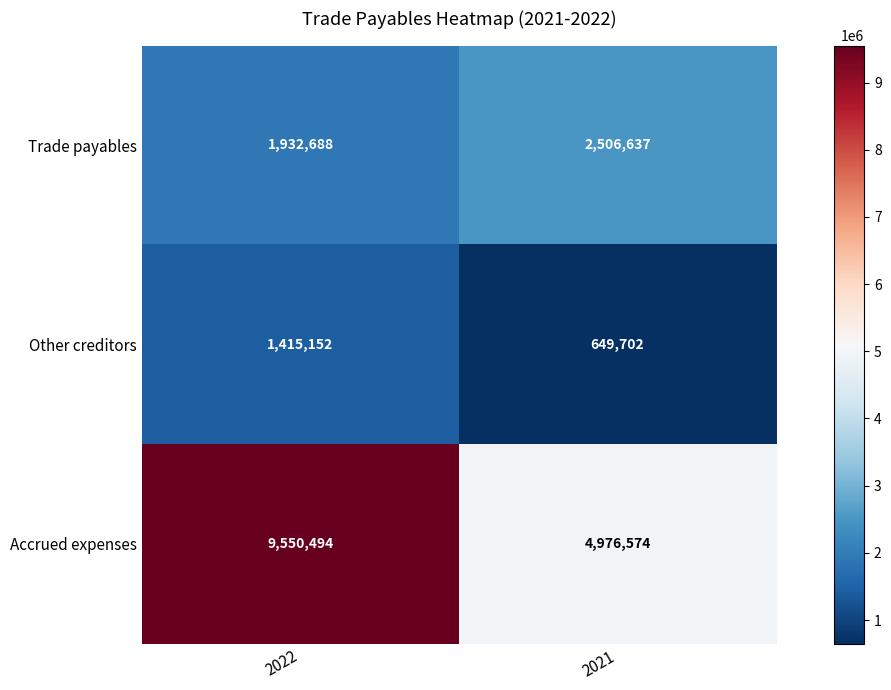

Which category has the lowest value in the Other creditors series?

2021